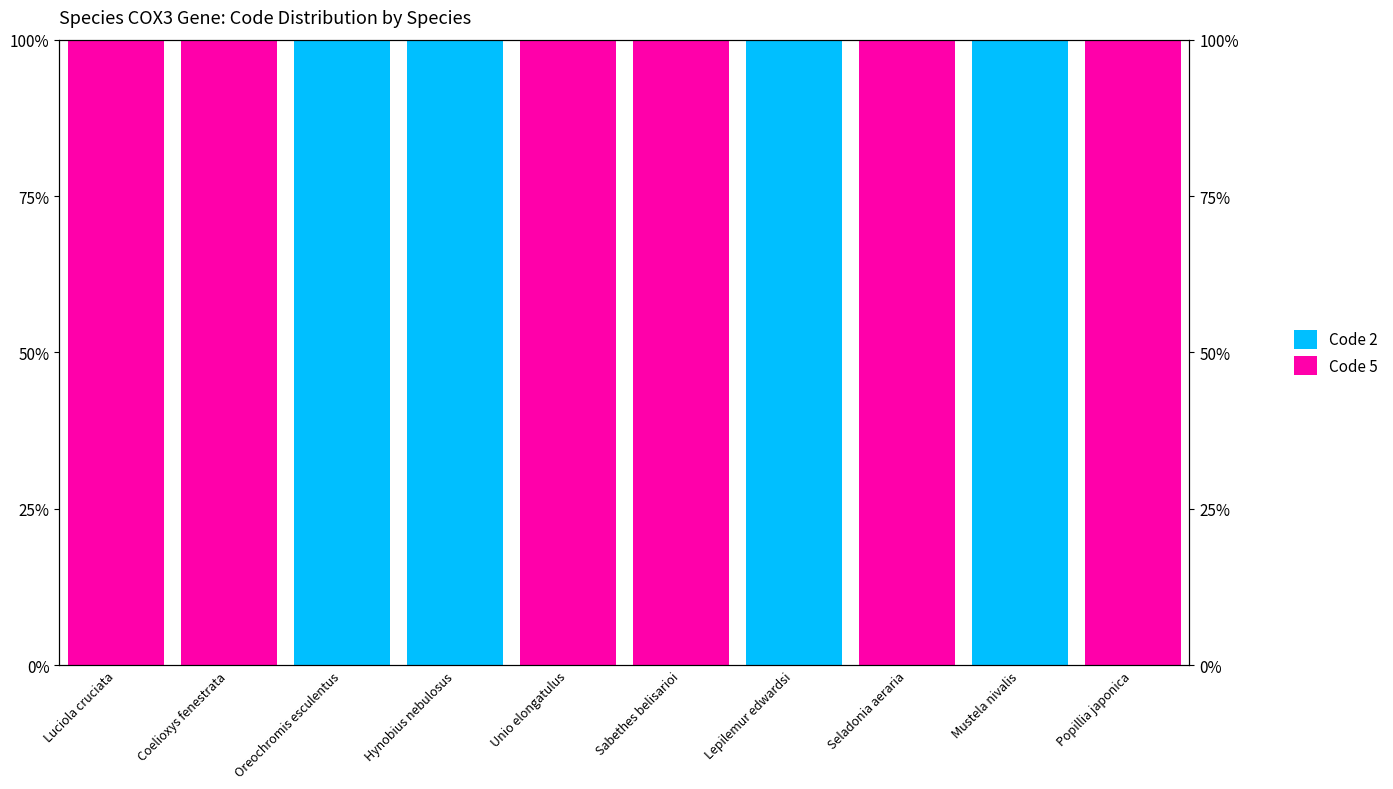

Reading right to left, list all the values displayed in this chart.

Code 2: 0	100	0	100	0	0	100	100	0	0
Code 5: 100	0	100	0	100	100	0	0	100	100